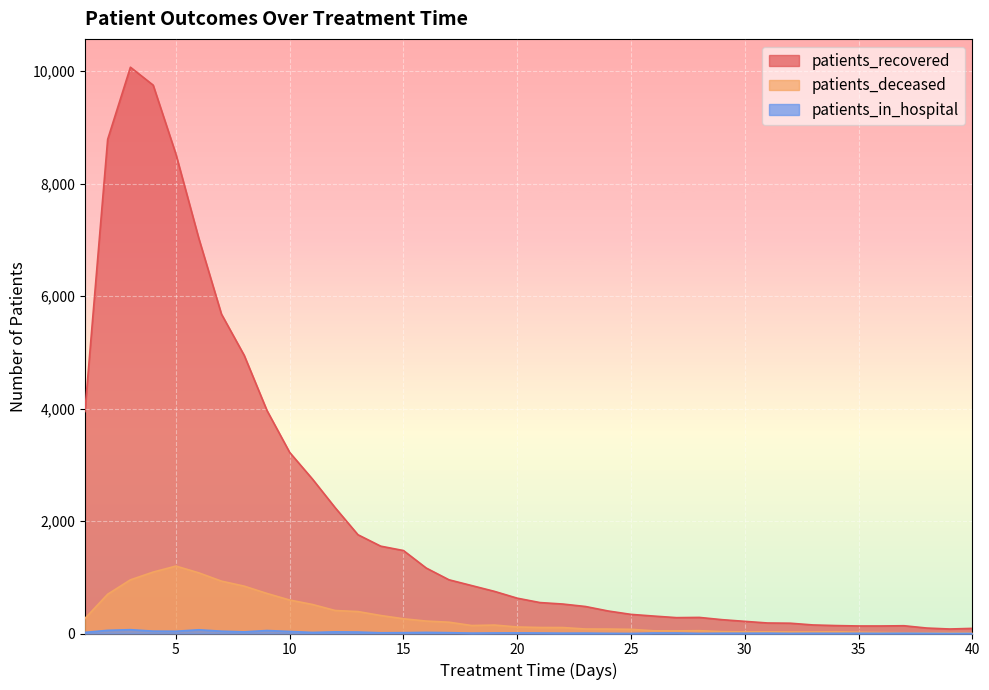

True or false: patients_in_hospital has more than 0 interior local peaks.

True